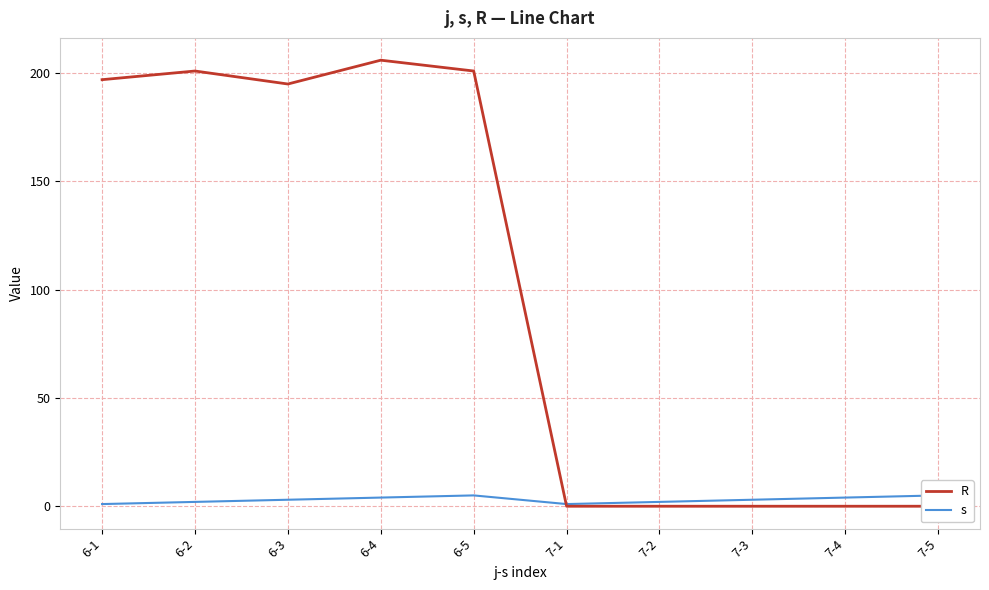

What are all the series names shown in the legend?

R, s